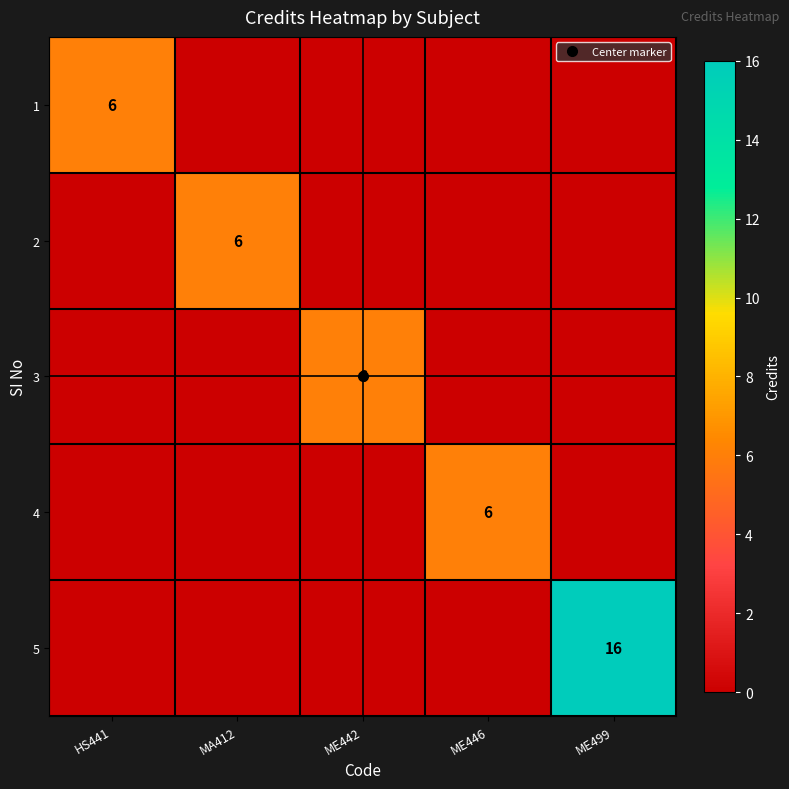

What is the average value of the 1 series?

1